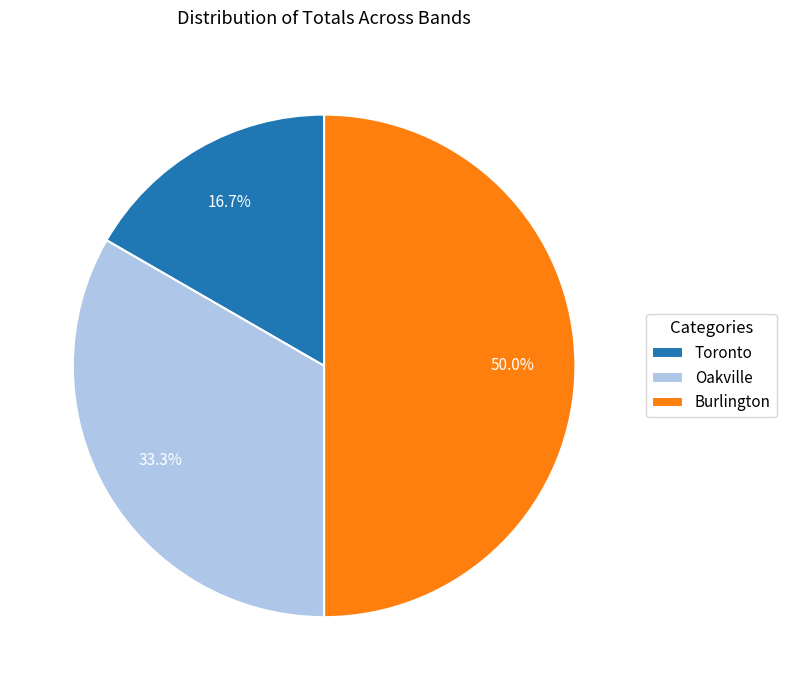

The Toronto slice represents 47% of the pie. True or false?

False